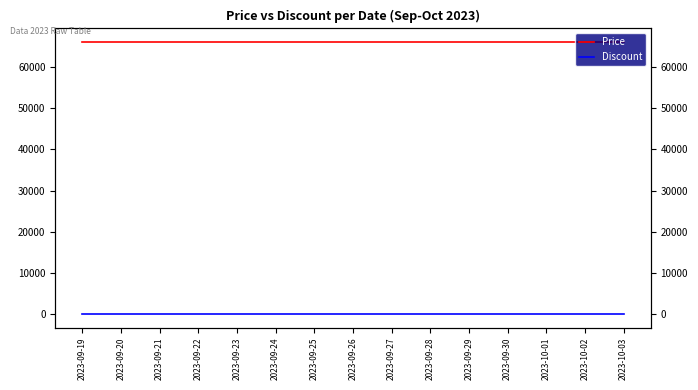

Is it true that Discount equals 19 at 2023-09-27?

False